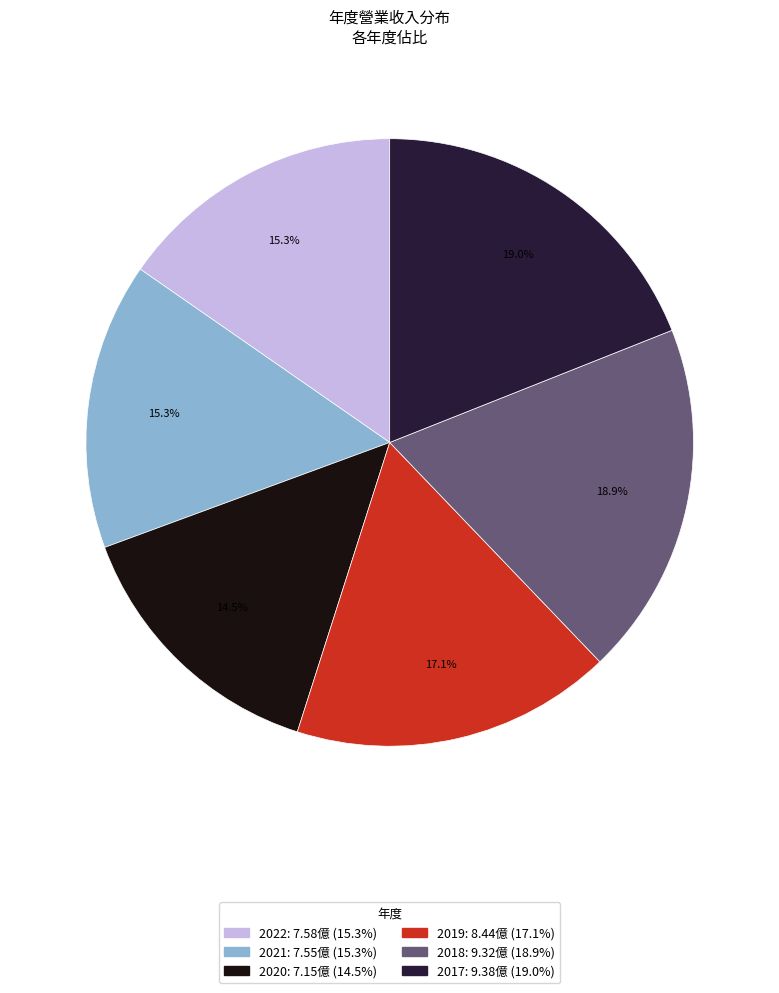

To the nearest percent, what percentage of the pie is 2019?

17%